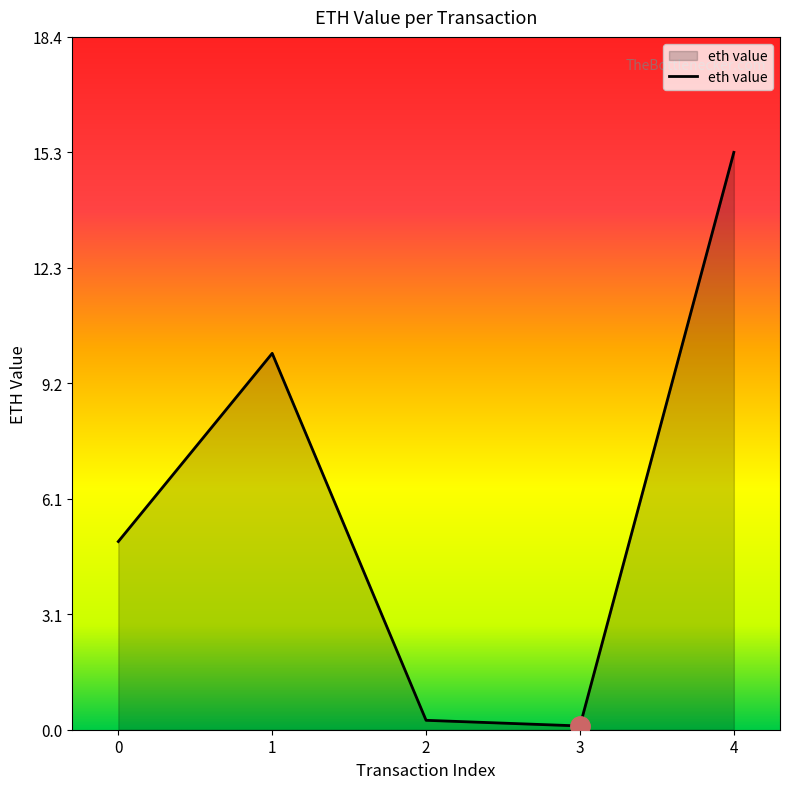

Rank the categories by value from lowest to highest.

3, 2, 0, 1, 4